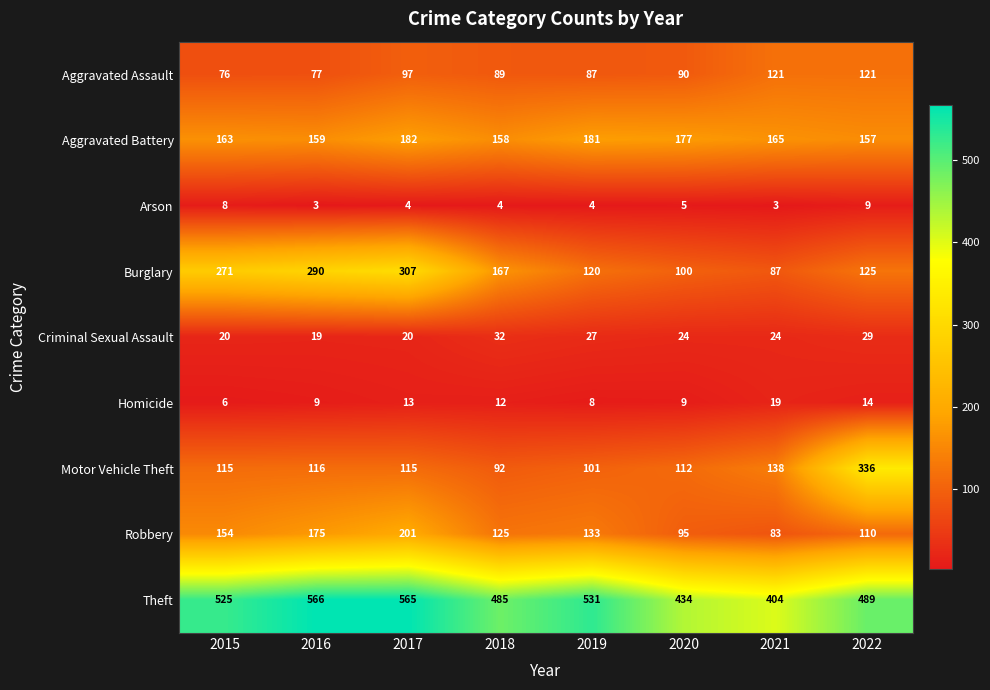

At 2019, list the series in order from smallest to largest.

Arson, Homicide, Criminal Sexual Assault, Aggravated Assault, Motor Vehicle Theft, Burglary, Robbery, Aggravated Battery, Theft